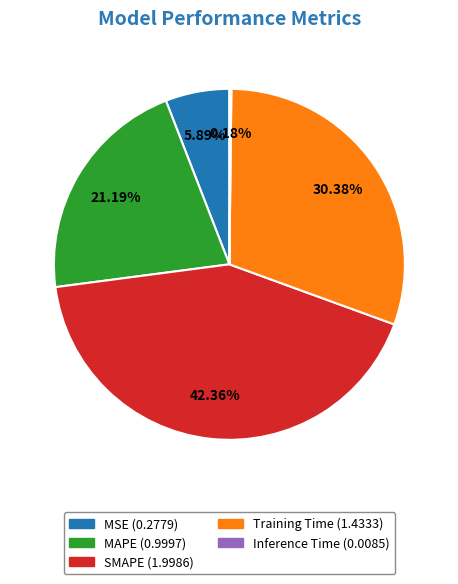

Which slice is the largest?

SMAPE